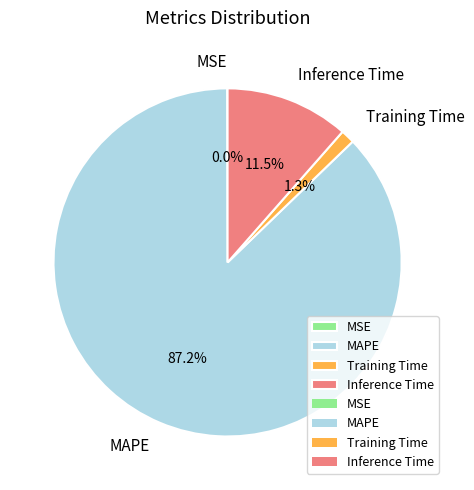

To the nearest percent, what is the combined percentage of Inference Time and Training Time?

13%